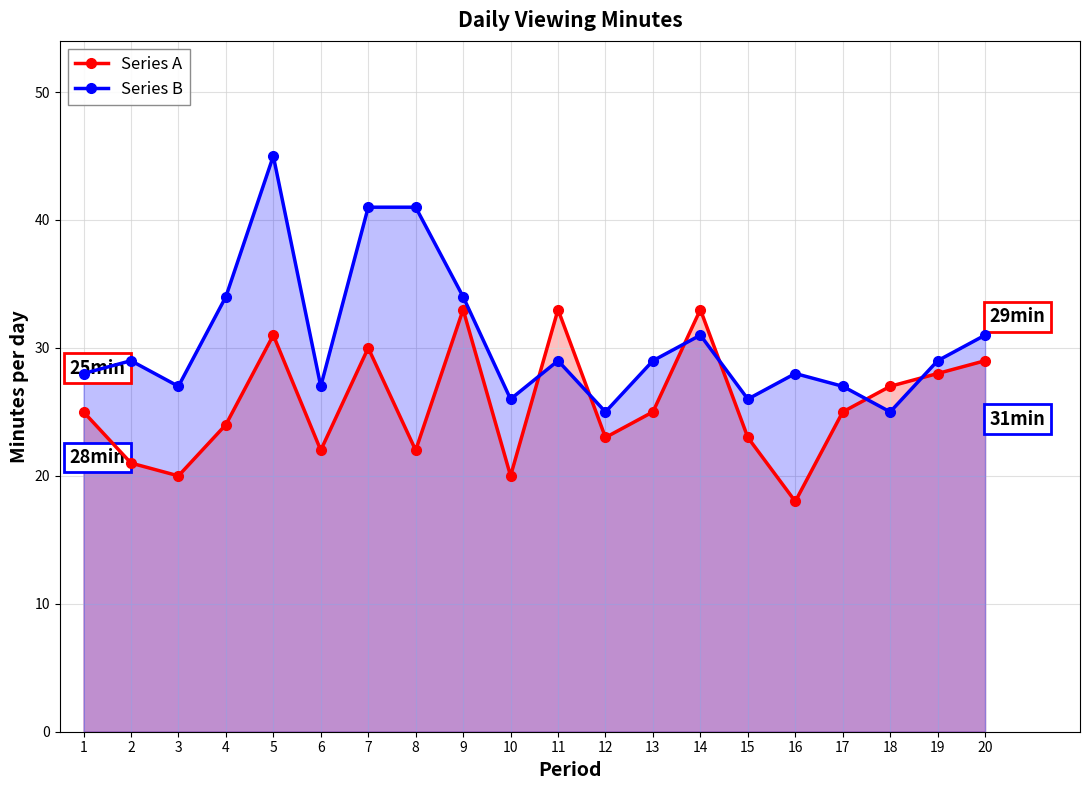

What is the approximate value of Series B at 11, to the nearest 10?

30